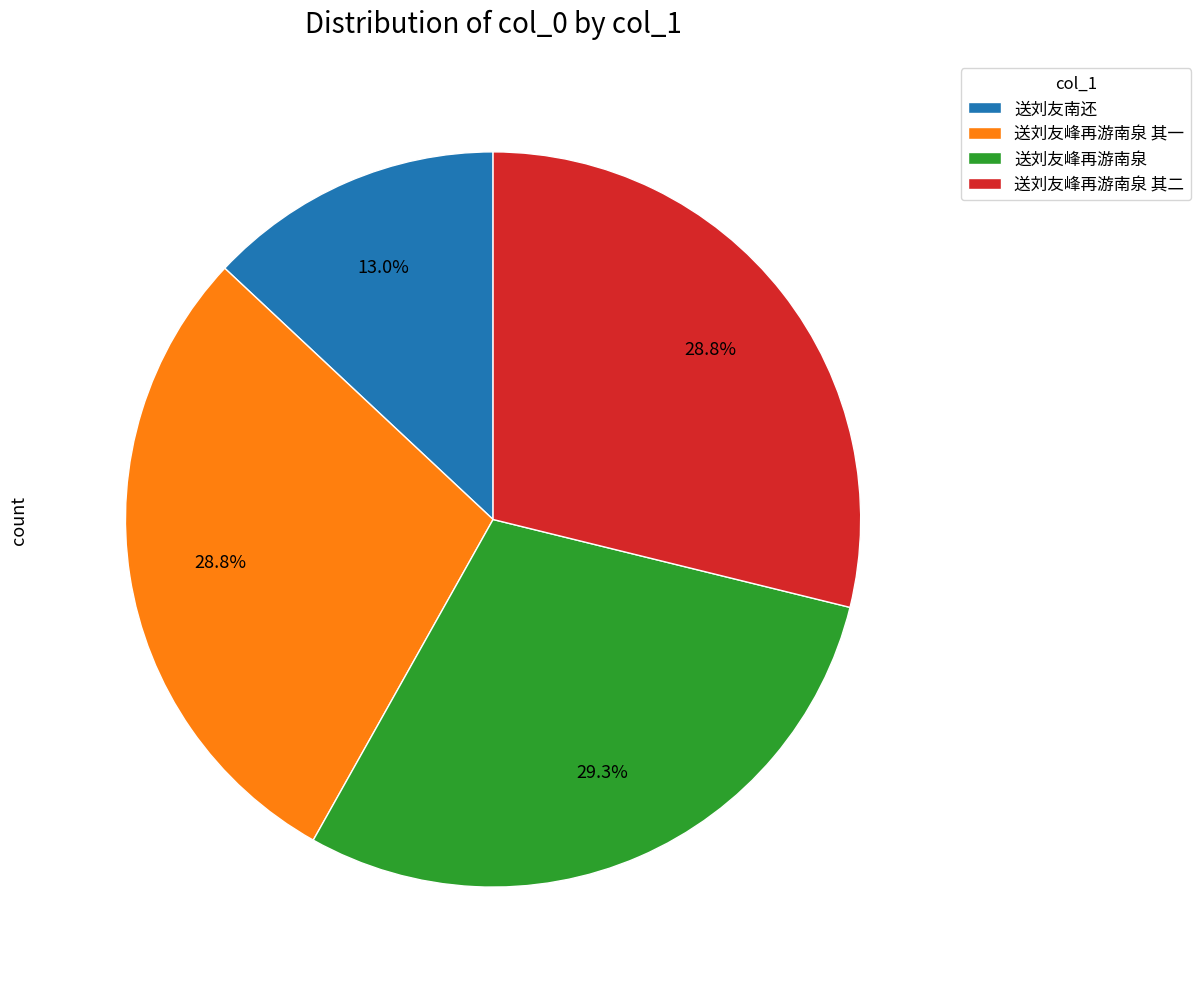

Is there any slice that represents more than half of the pie?

No